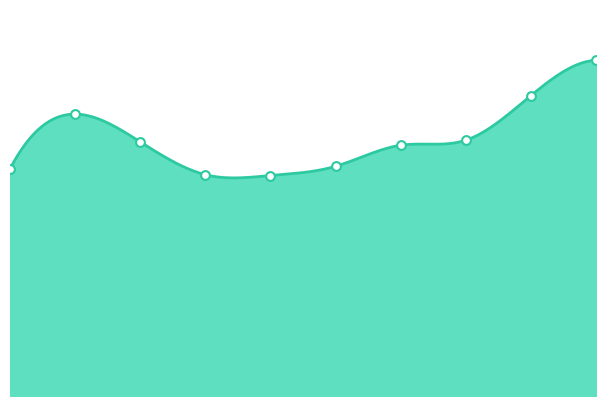

What is the change in value from 4 to 6?

+36